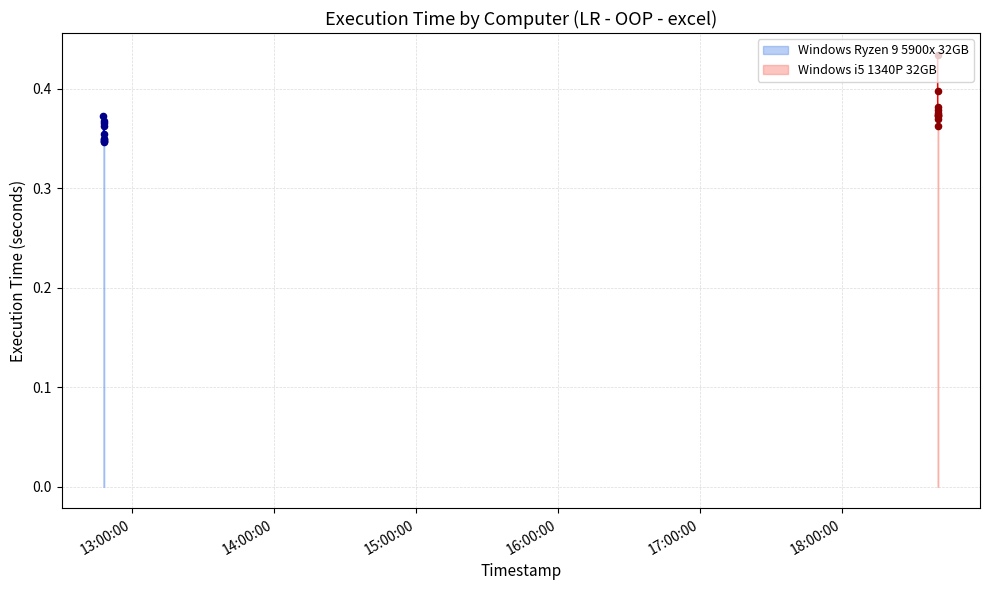

Which series reaches the minimum Y coordinate?

Windows Ryzen 9 5900x 32GB